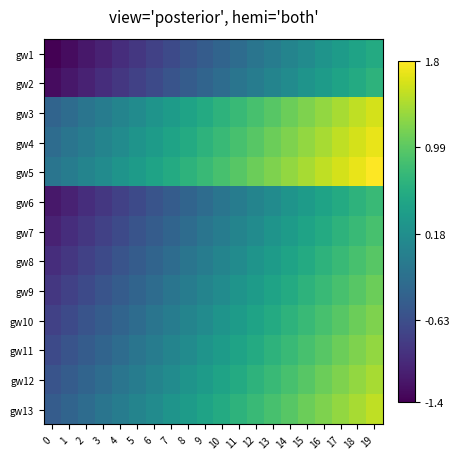

Which has a higher value, 9 or 6?

9